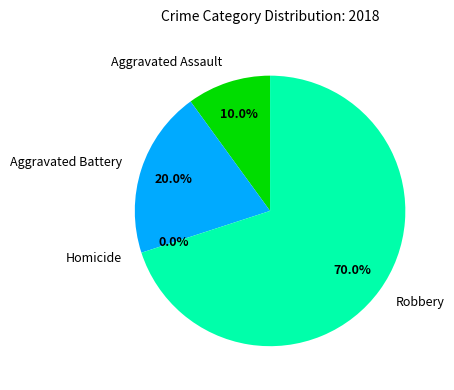

Rank the categories by value from highest to lowest.

Robbery, Aggravated Battery, Aggravated Assault, Homicide